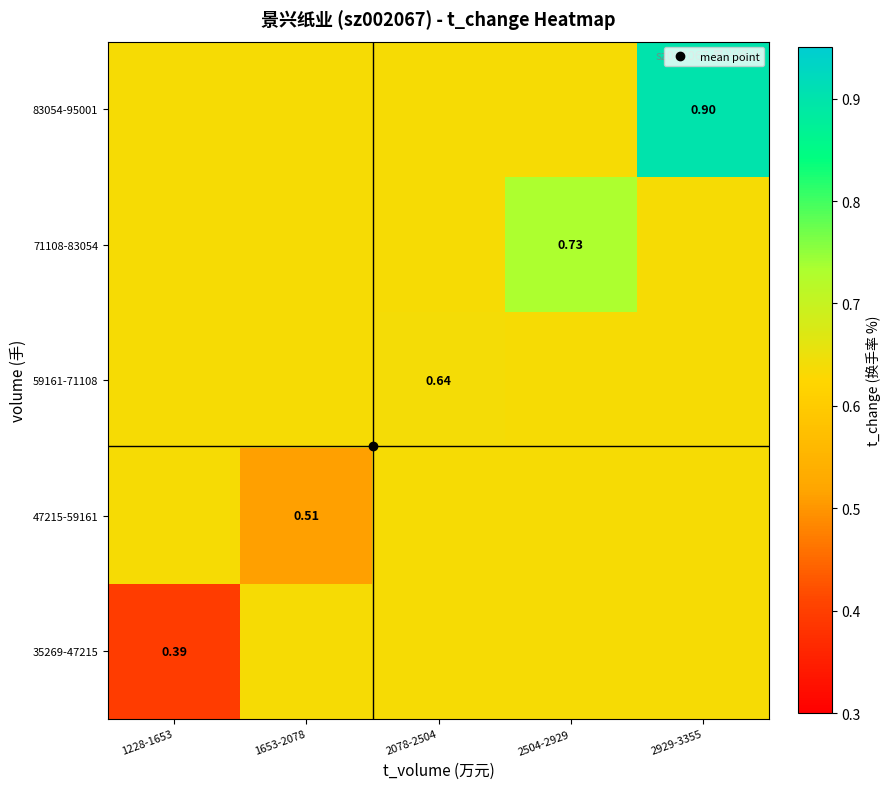

True or false: 59161-71108 has a value of 0.6 at 1653-2078.

True